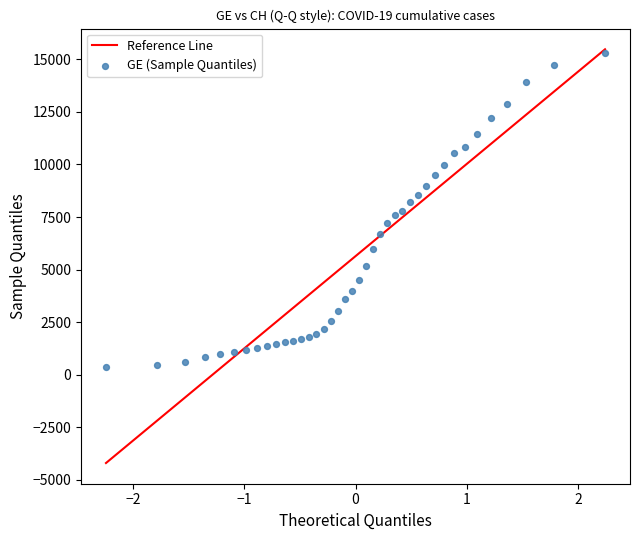

What is the range of Y values (max minus min)?

14909